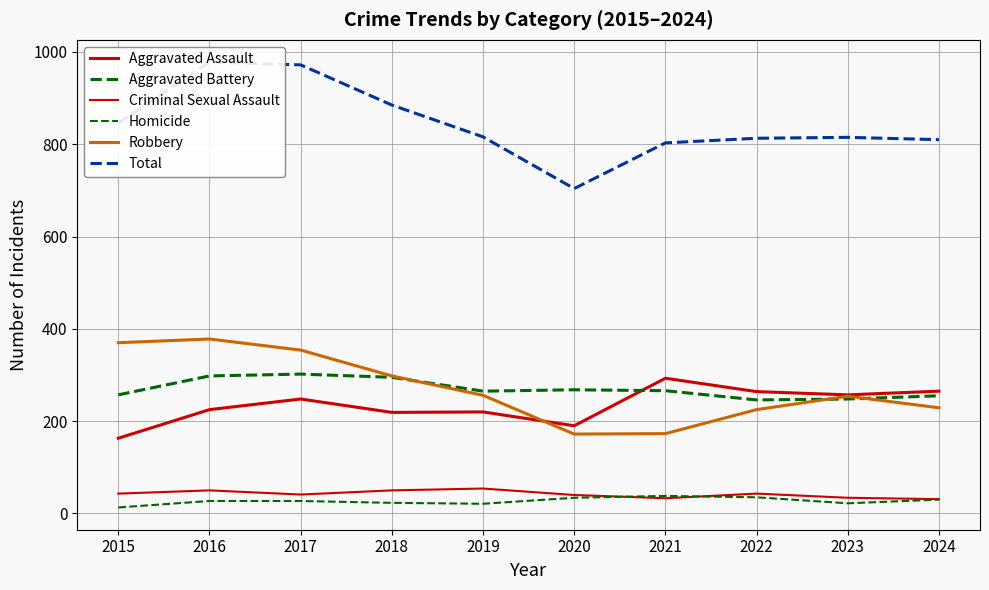

Reading left to right, list all the values displayed in this chart.

Aggravated Assault: 2015=163	2016=225	2017=248	2018=219	2019=220	2020=190	2021=293	2022=264	2023=257	2024=265
Aggravated Battery: 2015=257	2016=298	2017=302	2018=295	2019=265	2020=268	2021=266	2022=246	2023=248	2024=255
Criminal Sexual Assault: 2015=43	2016=50	2017=41	2018=50	2019=54	2020=40	2021=33	2022=43	2023=34	2024=31
Homicide: 2015=13	2016=27	2017=27	2018=23	2019=21	2020=34	2021=38	2022=35	2023=22	2024=30
Robbery: 2015=370	2016=378	2017=354	2018=298	2019=256	2020=172	2021=173	2022=225	2023=254	2024=229
Total: 2015=846	2016=978	2017=972	2018=885	2019=816	2020=704	2021=803	2022=813	2023=815	2024=810